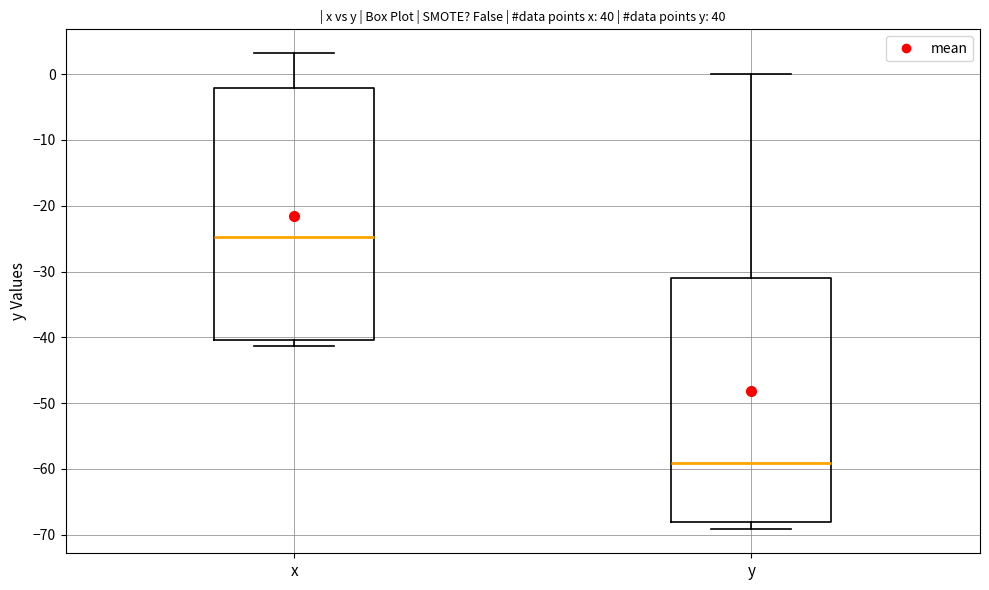

Which box's median line is the lowest?

y